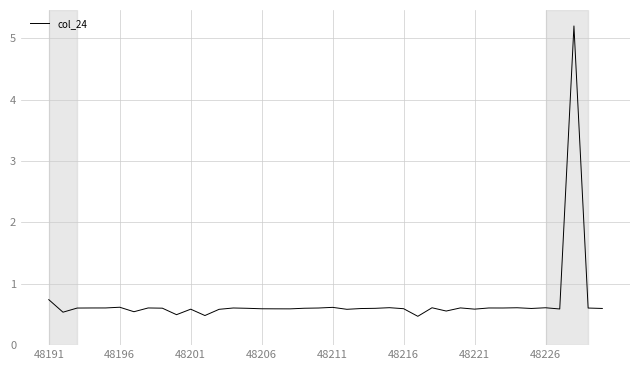

What is the difference between the maximum and minimum values?

4.7